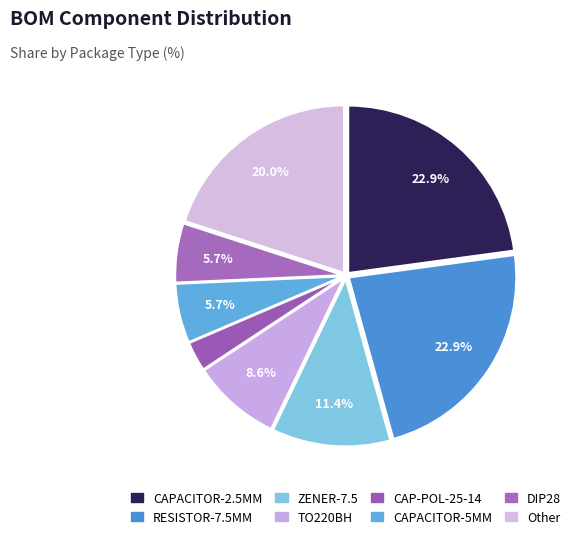

What is the change in value from CAP-POL-25-14 to CAPACITOR-5MM?

+1